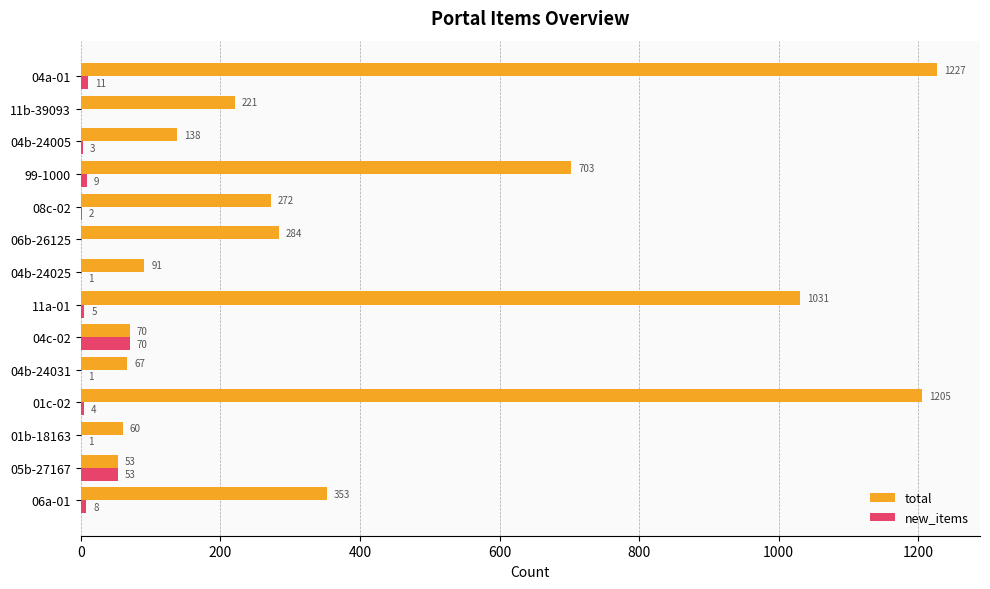

Between 04b-24025 and 99-1000, which series saw the biggest shift?

total